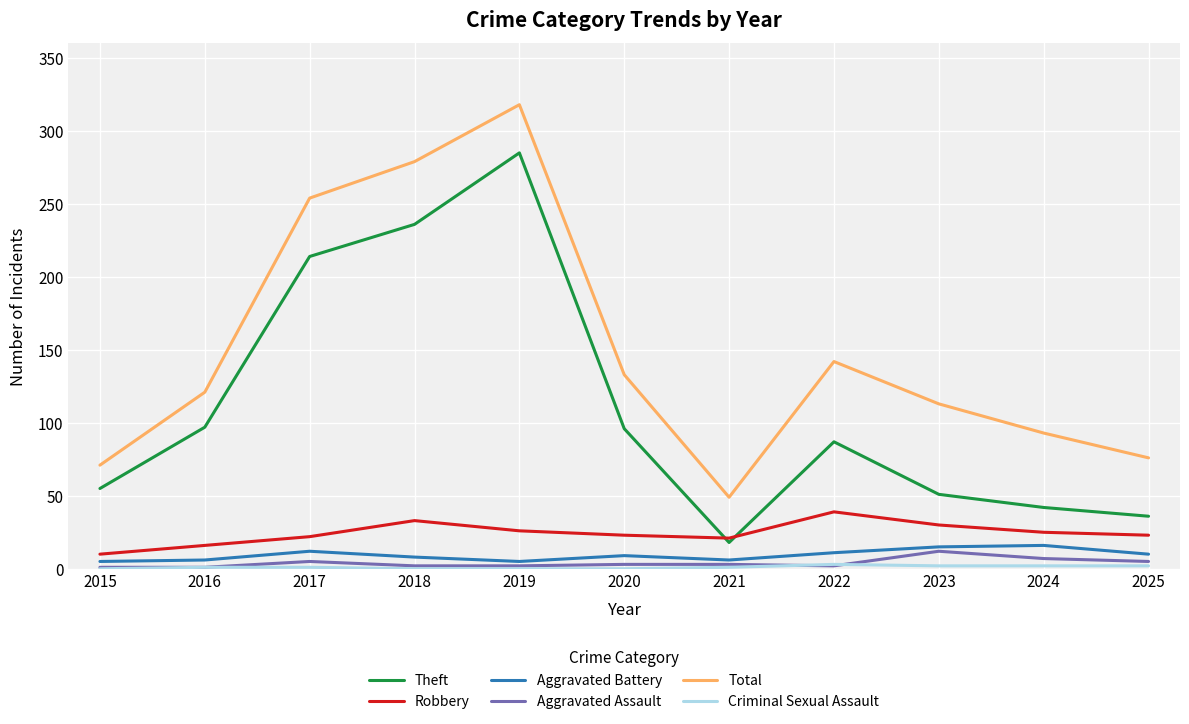

At which category is the sum across all series the highest?

2019